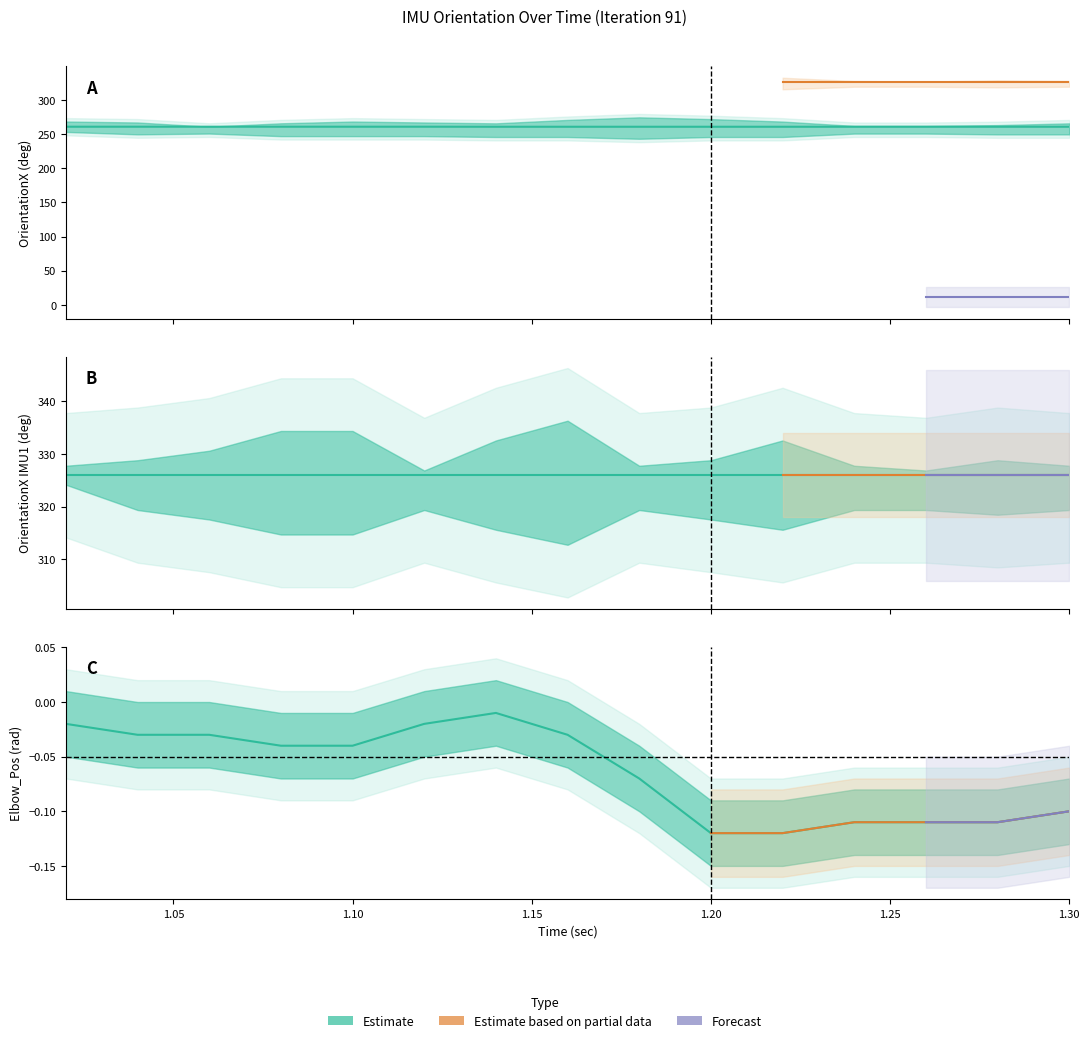

How many series are shown in this chart?

3